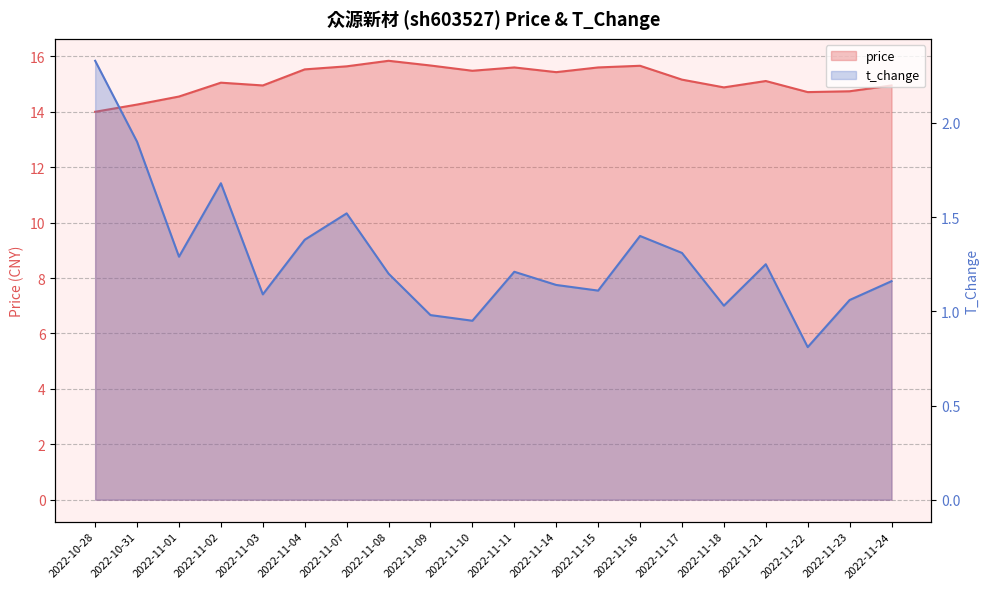

What is the difference between the highest and lowest values at 2022-11-23?

13.7